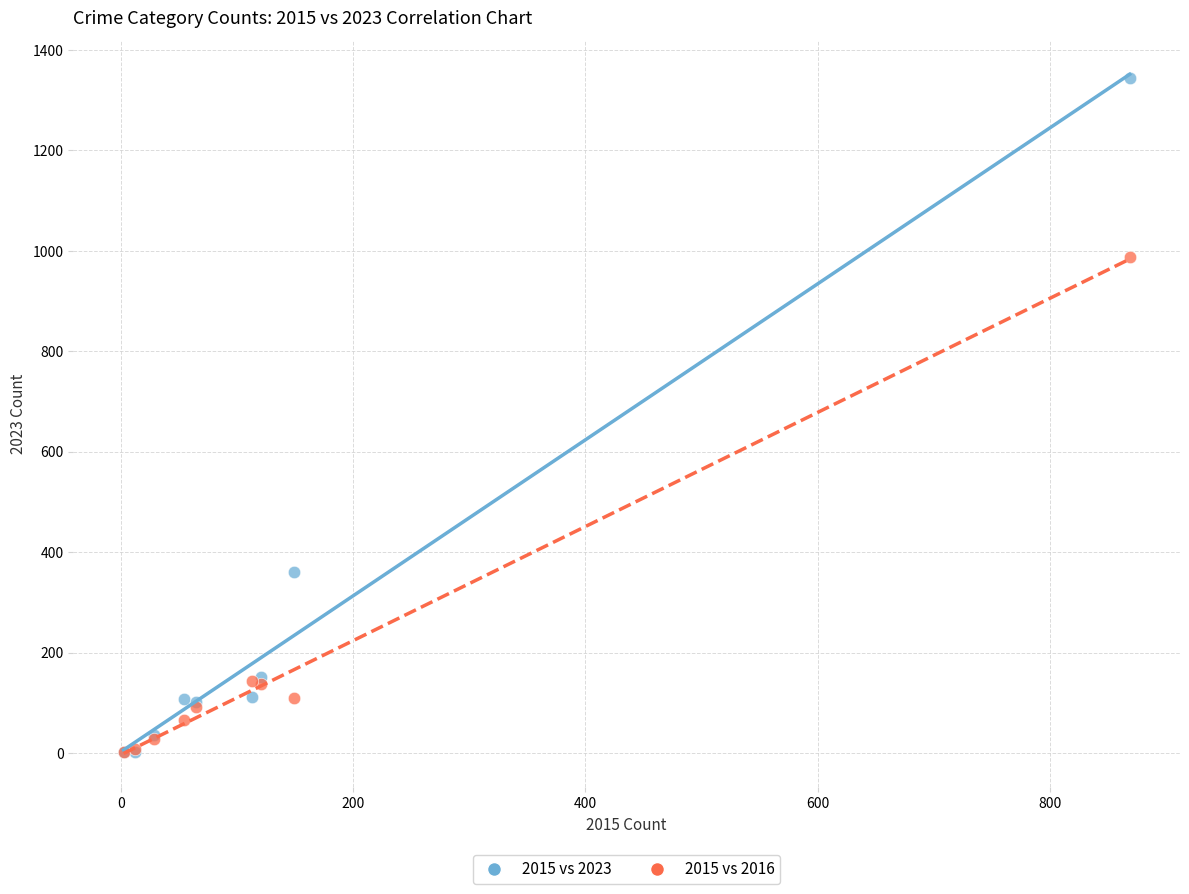

Which series has the largest Y range (max minus min)?

2015 vs 2023